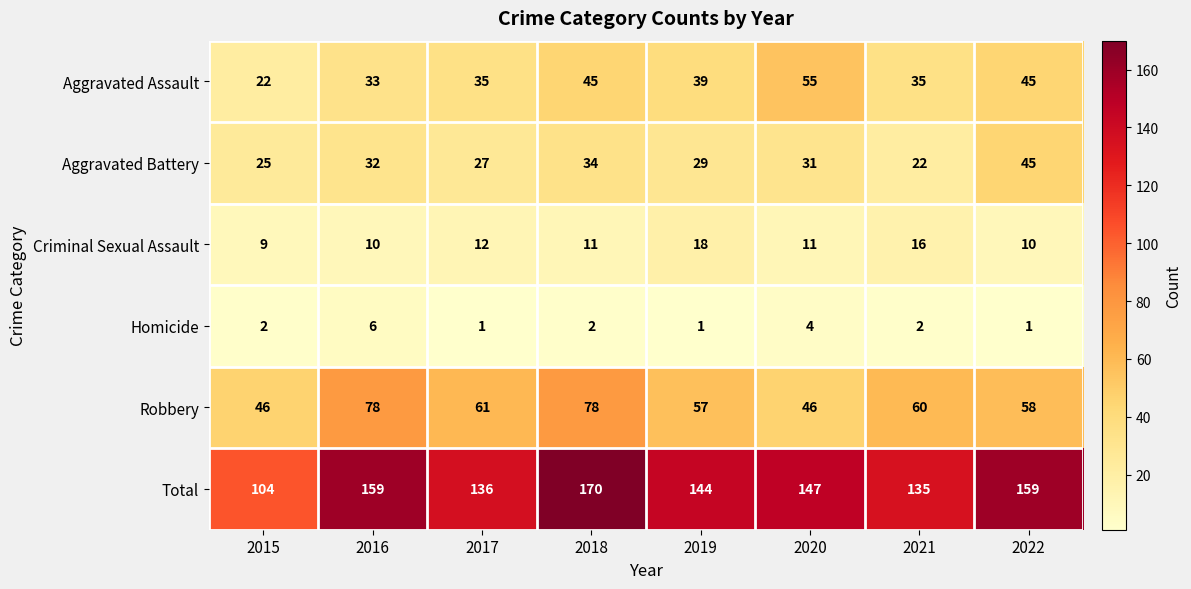

What is the difference between the second highest and minimum values in the Criminal Sexual Assault series?

7